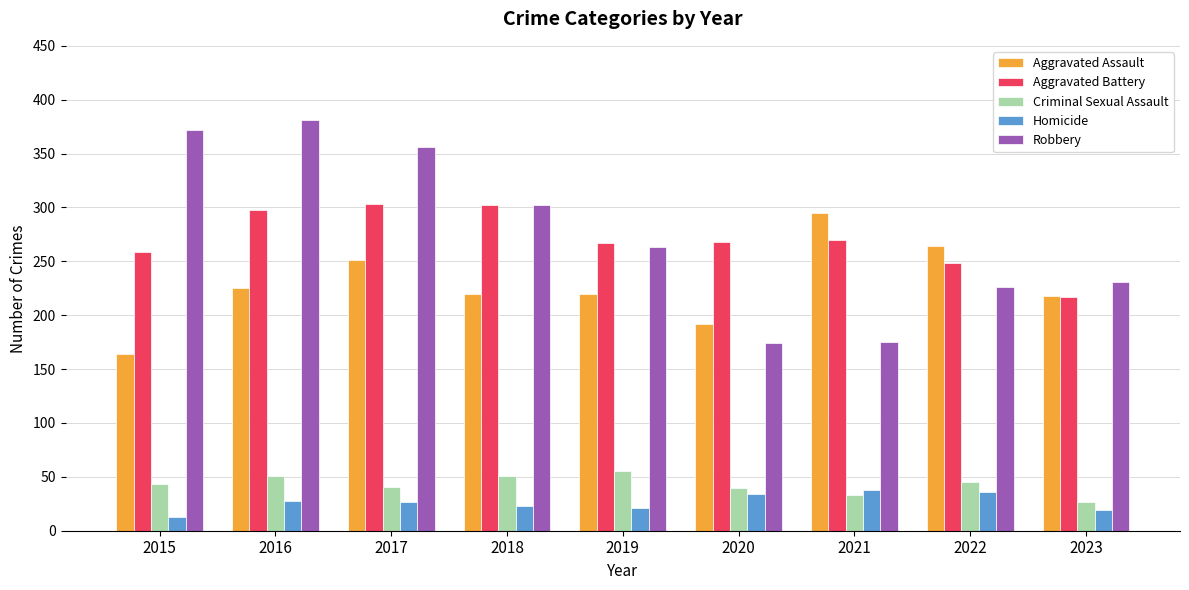

At which label does Homicide reach its minimum?

2015